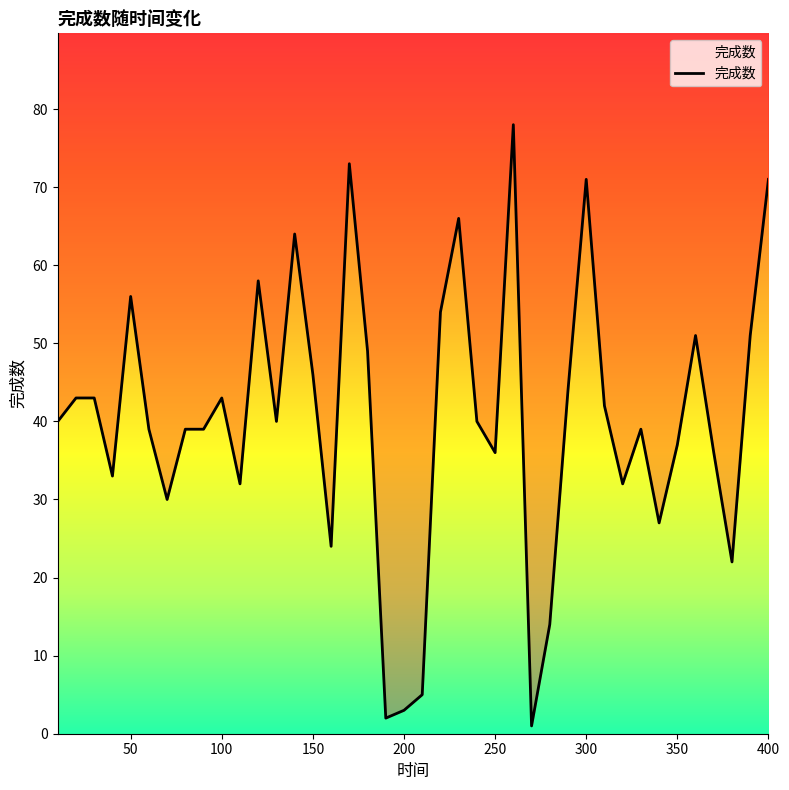

The value at 400 is 58. True or false?

False